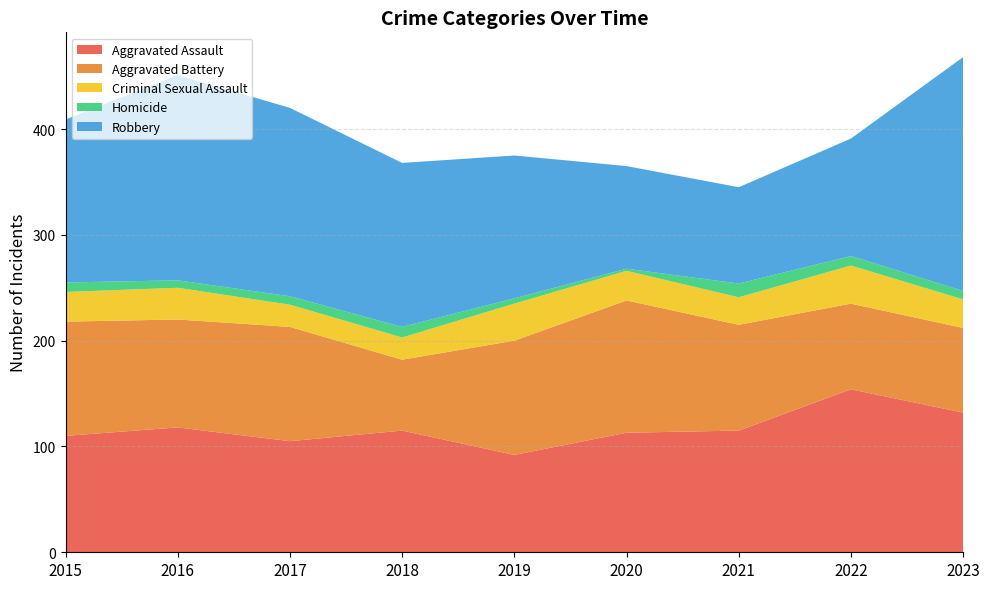

Reading left to right, list all the values displayed in this chart.

Aggravated Assault: 110	118	105	115	92	113	115	154	132
Aggravated Battery: 108	102	108	67	108	125	100	81	80
Criminal Sexual Assault: 28	30	21	21	35	28	26	36	27
Homicide: 9	7	8	10	5	2	13	9	8
Robbery: 154	194	178	155	135	97	91	111	221